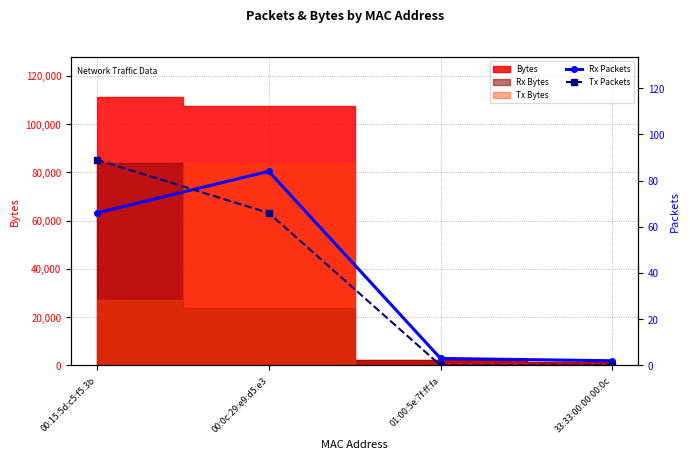

What is the average value of the Rx Packets series?

39